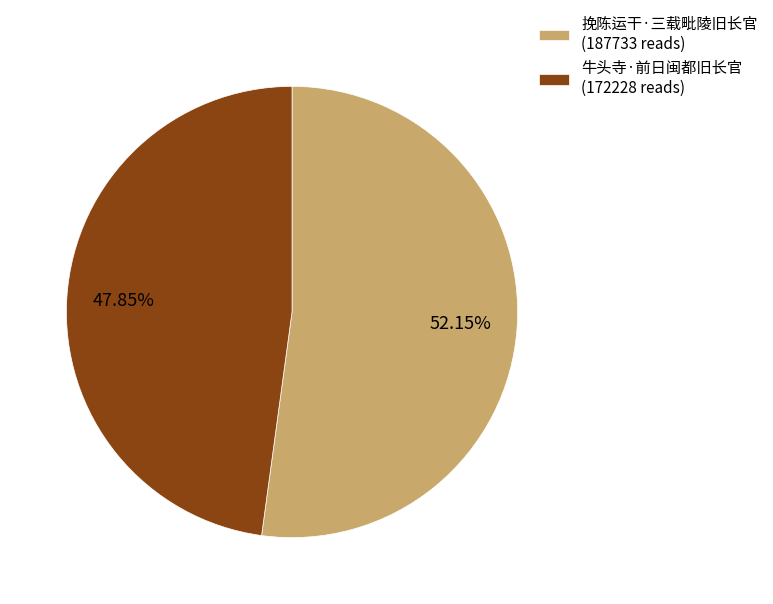

How many segments does this pie chart have?

2